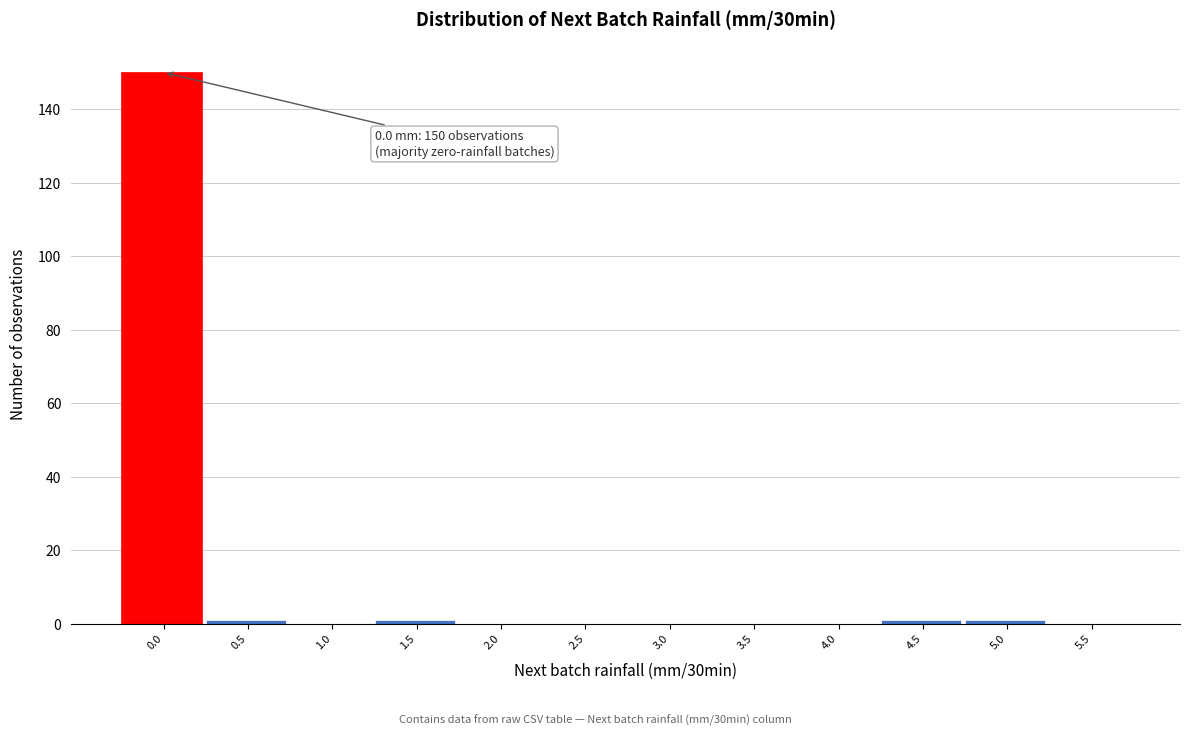

Reading right to left, list all the values displayed in this chart.

5.5=0	5.0=1	4.5=1	4.0=0	3.5=0	3.0=0	2.5=0	2.0=0	1.5=1	1.0=0	0.5=1	0.0=150